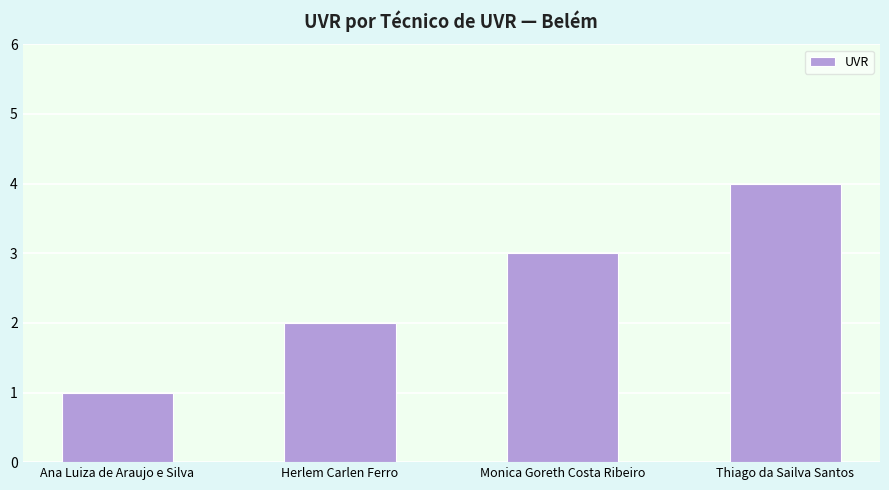

How many values are below 3?

2